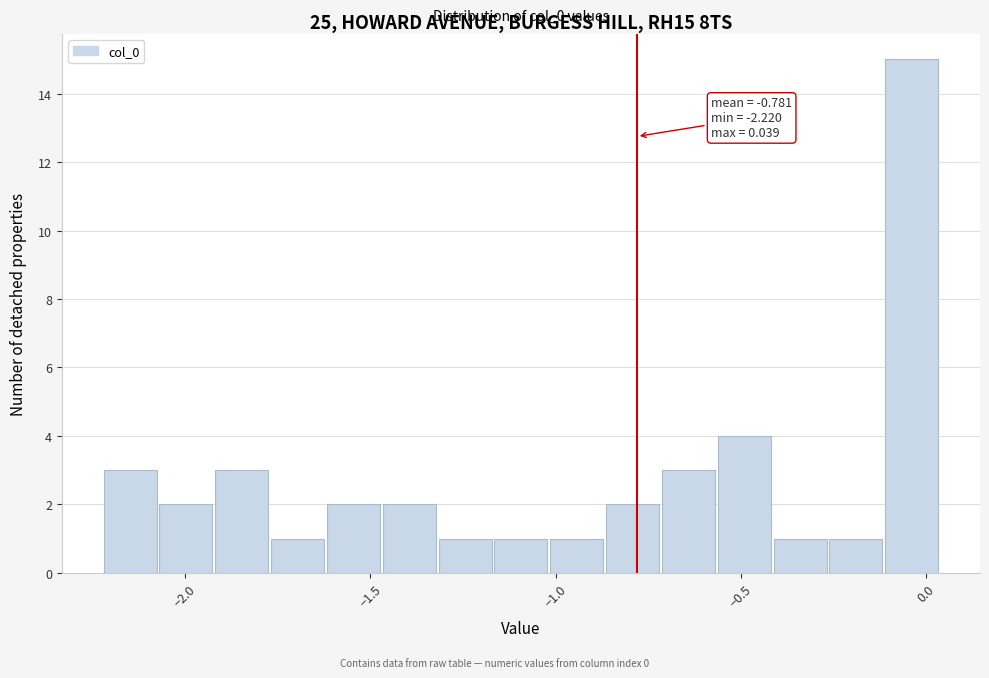

Around what value on the x-axis is the tallest bar? Give the approximate position of its centre, as read against the axis.

-0.05